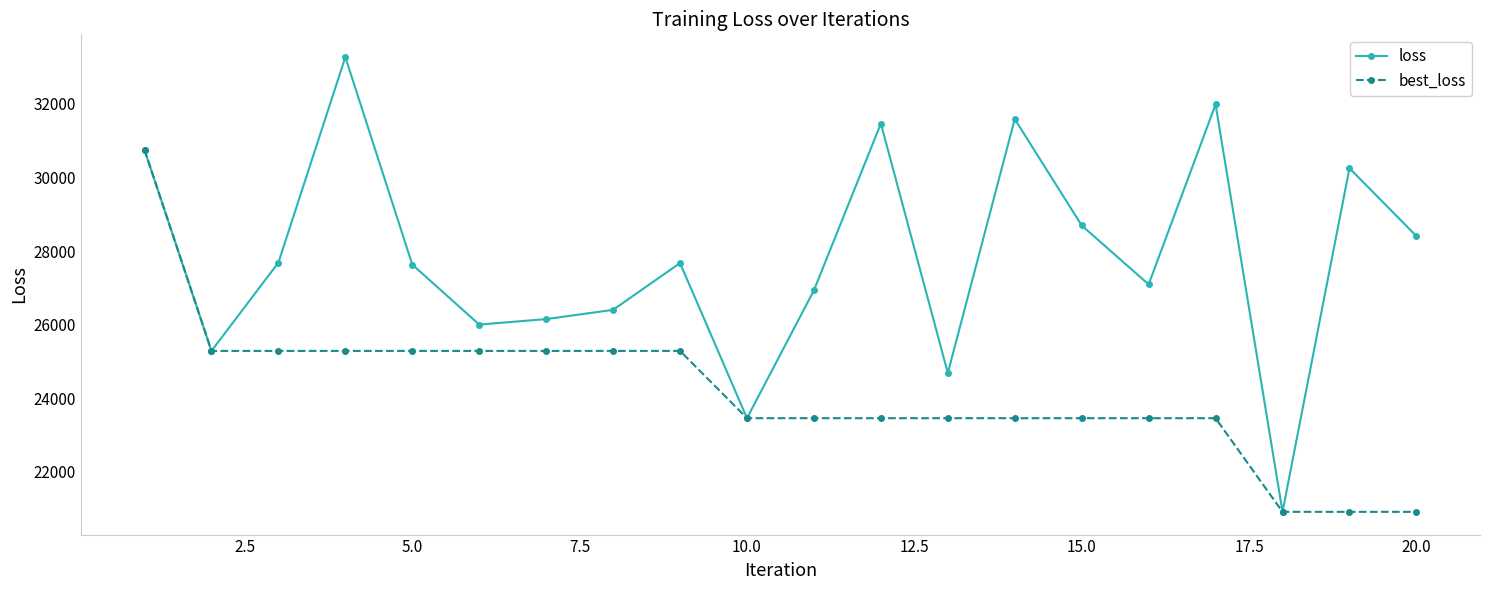

What is the value of the best_loss point at the 13th from the left?

23459.5